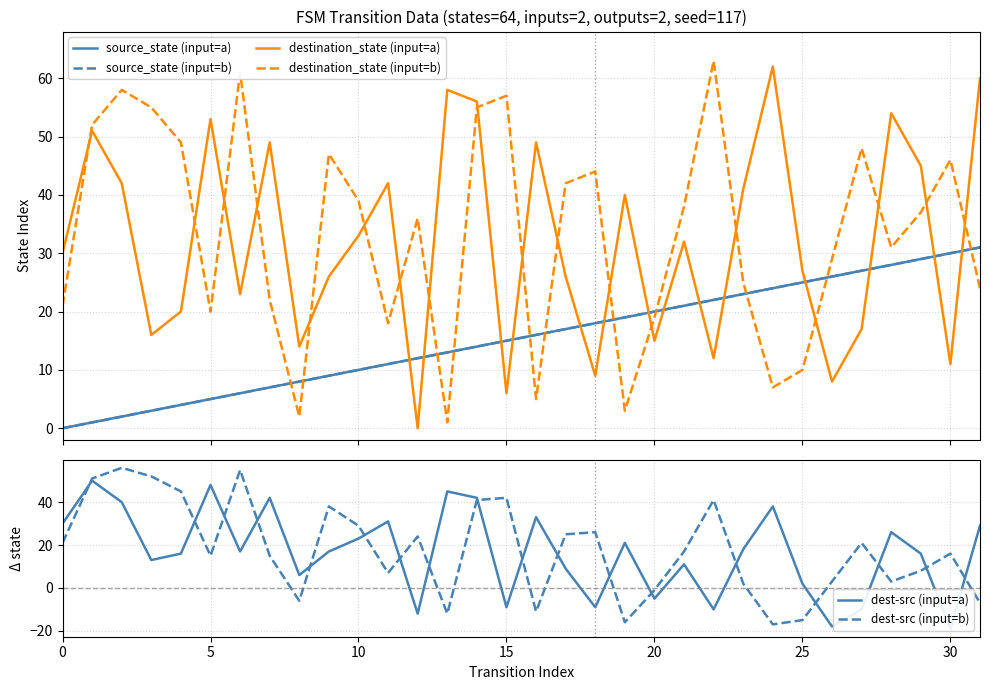

What is the minimum value for dest-src (input=b)?

-17